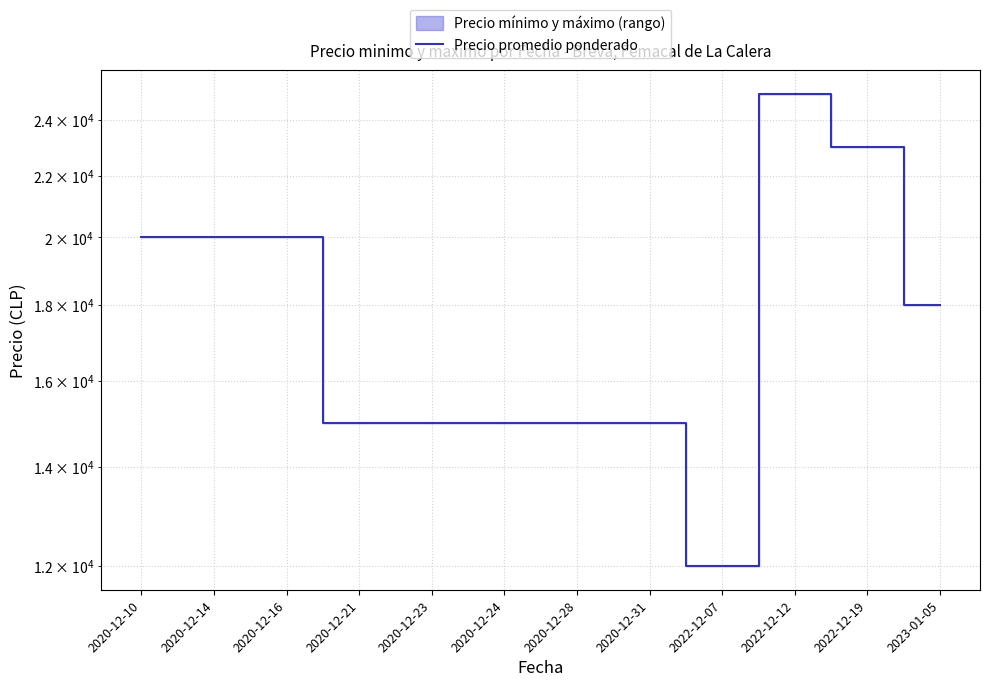

The chart shows a value of 4194 at 2020-12-14. True or false?

False